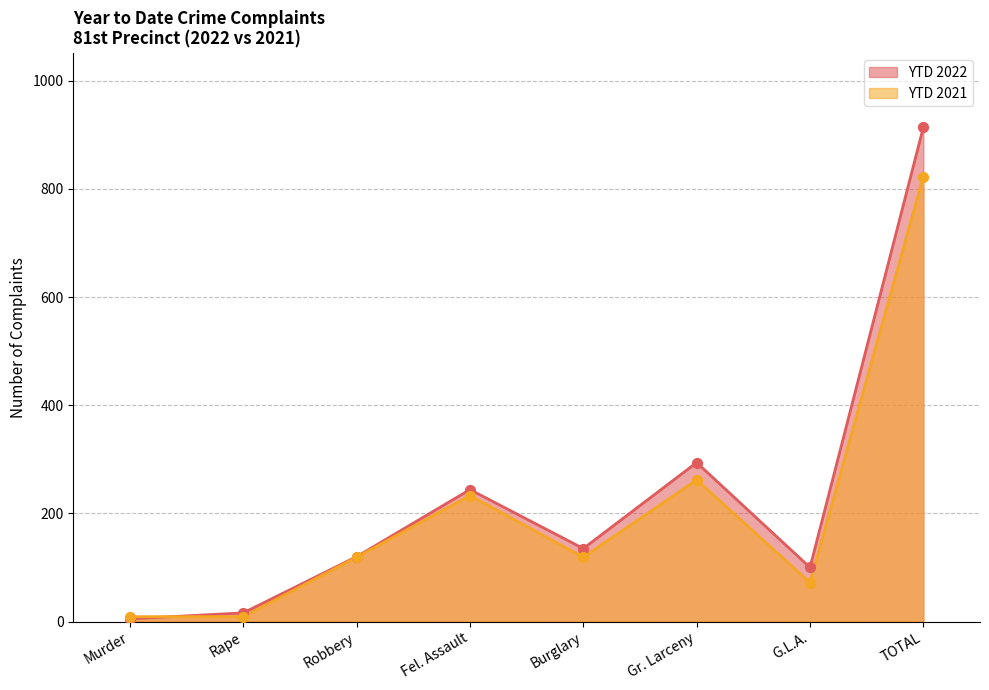

At how many categories does at least one series exceed 773?

1